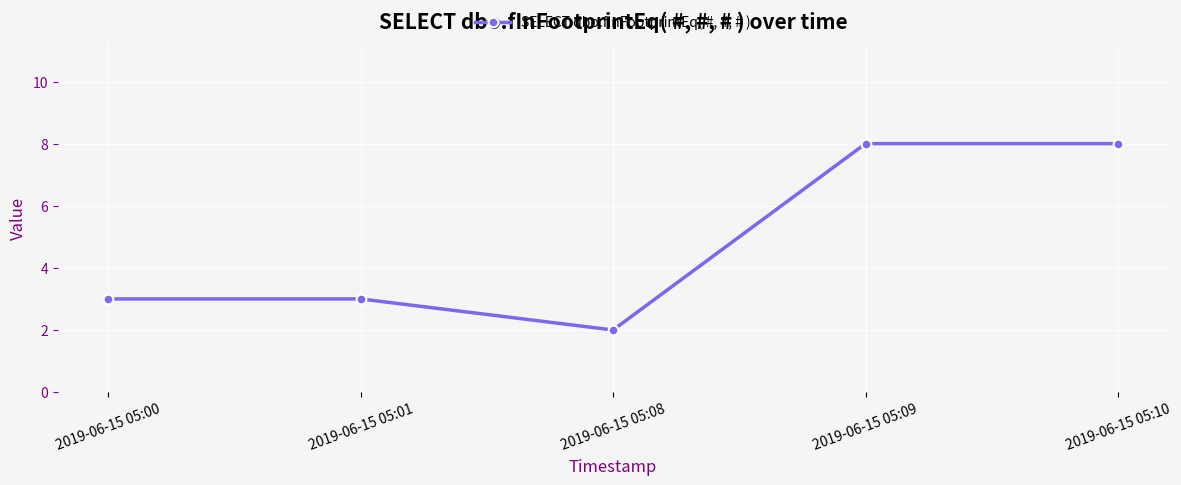

How many interior local valleys (lower than both neighbors) does the data have?

1